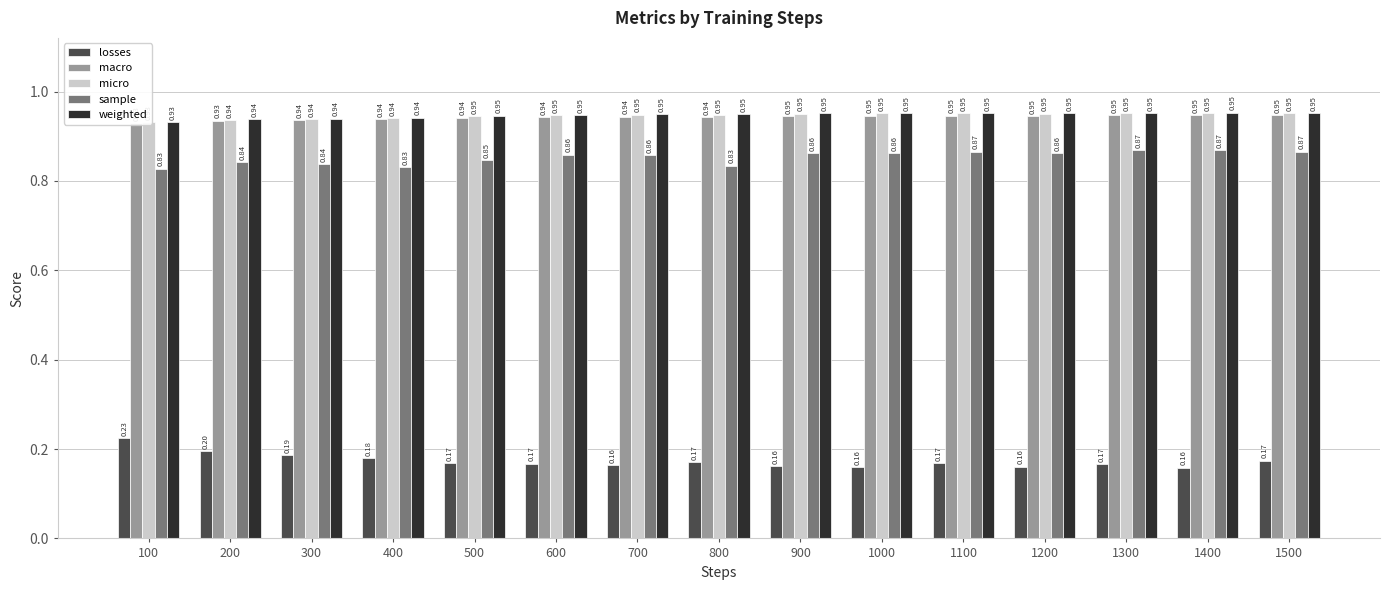

Which series has the widest spread of values?

losses